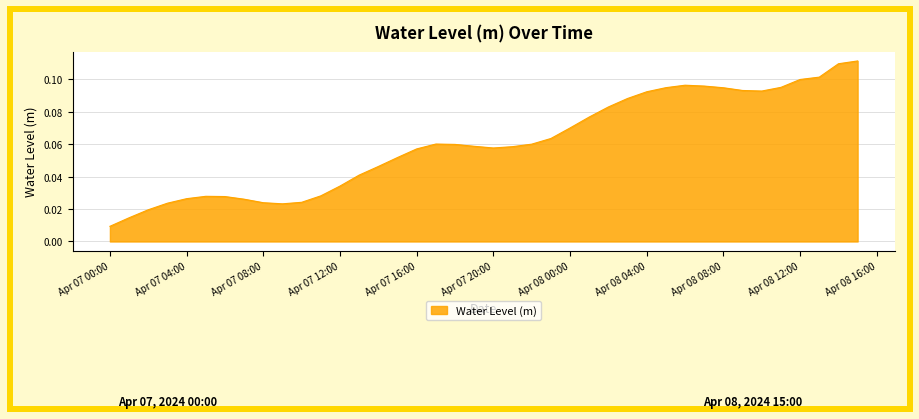

Is this an area chart (filled region under the line)?

Yes